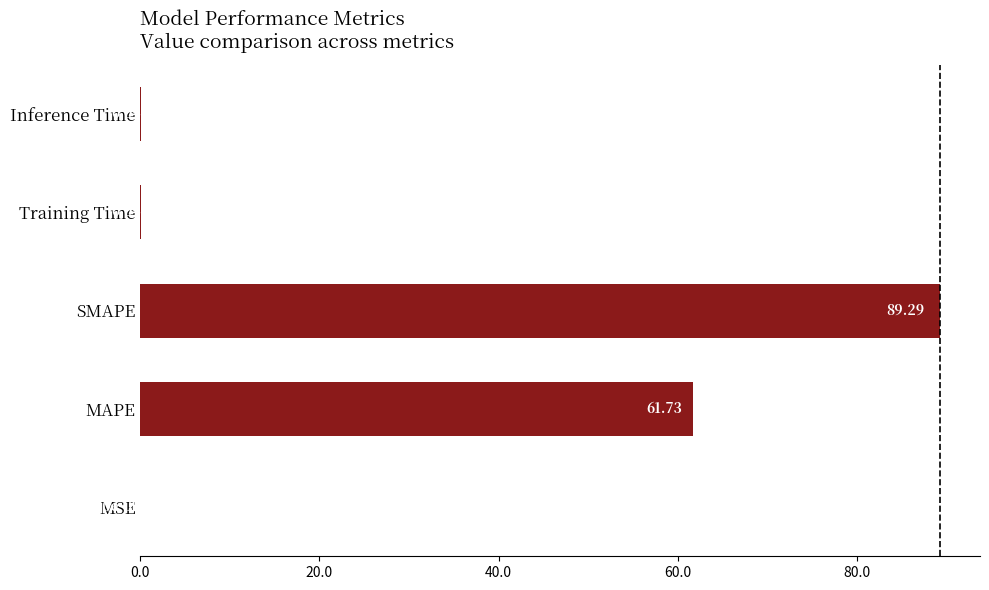

What is the change in value from MSE to SMAPE?

+89.3